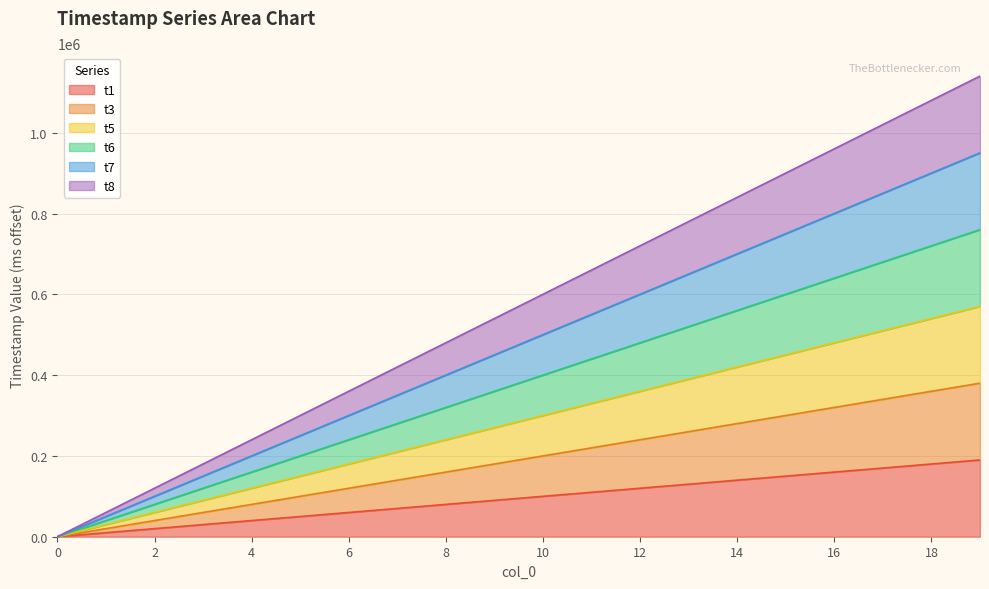

Which series has the largest total across all categories?

t5